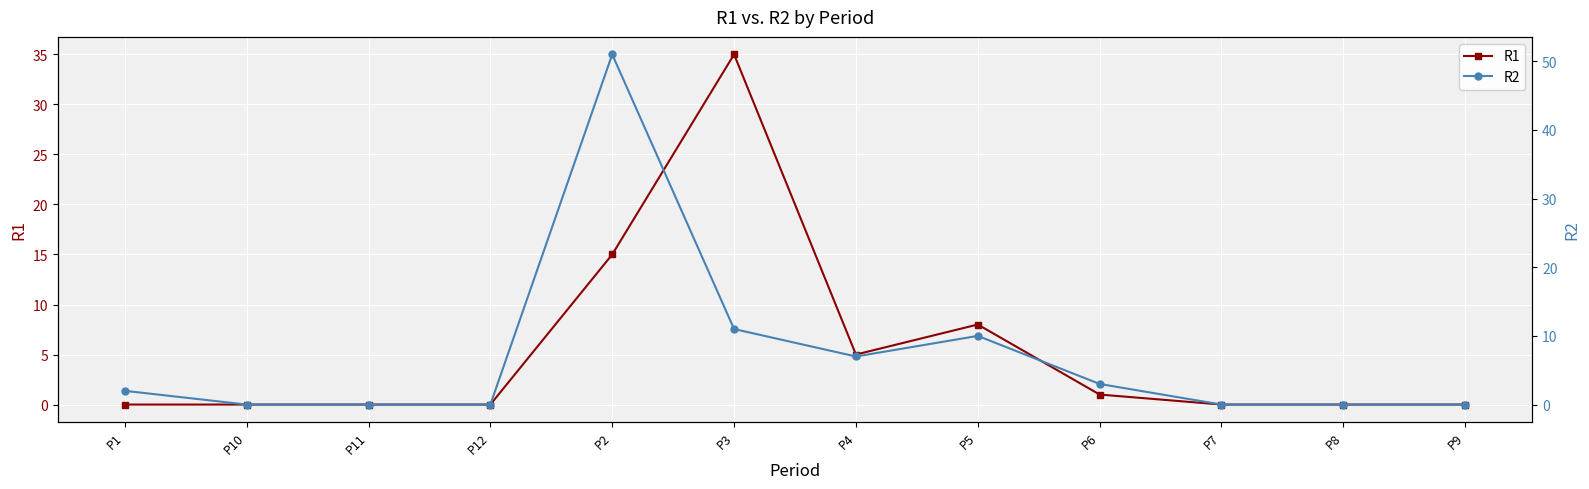

Where is the first local maximum for R2?

P2